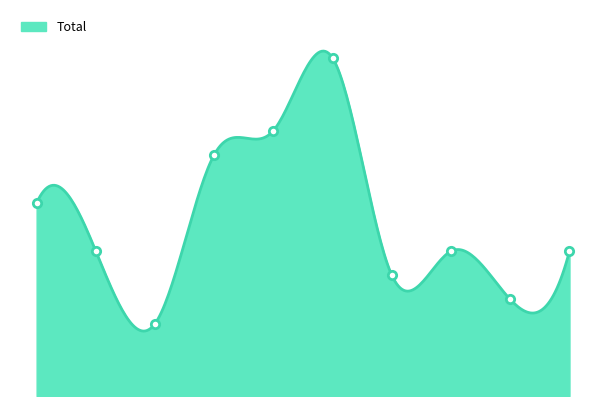

Read the value at 4, to the nearest 10.

10